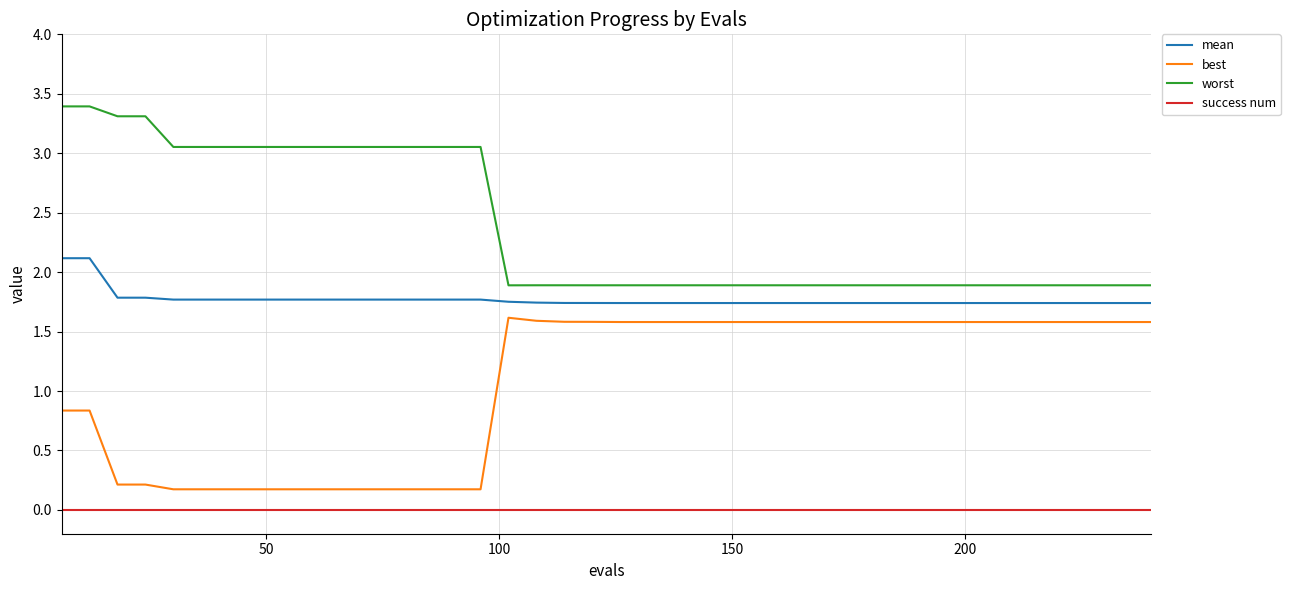

What are all the series names shown in the legend?

mean, best, worst, success num